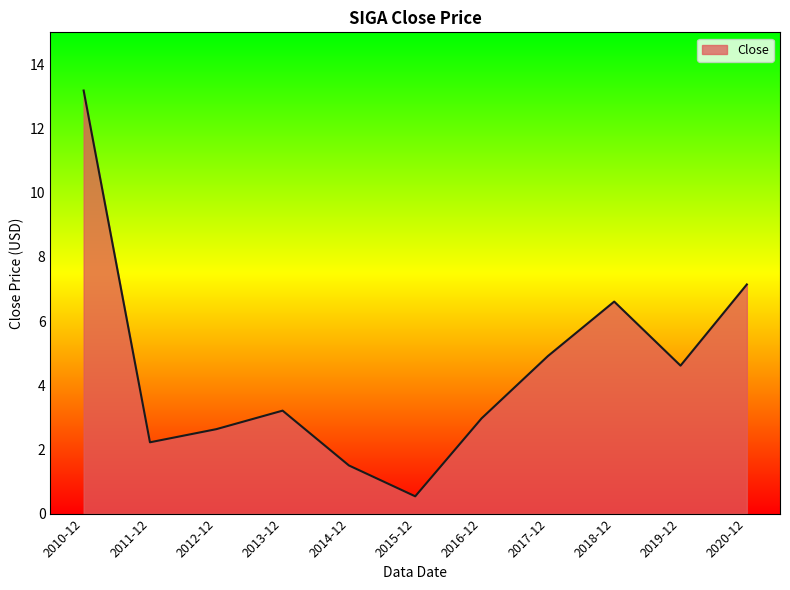

Reading left to right, list all the values displayed in this chart.

13.2	2.2	2.6	3.2	1.5	0.5	3.0	4.9	6.6	4.6	7.1